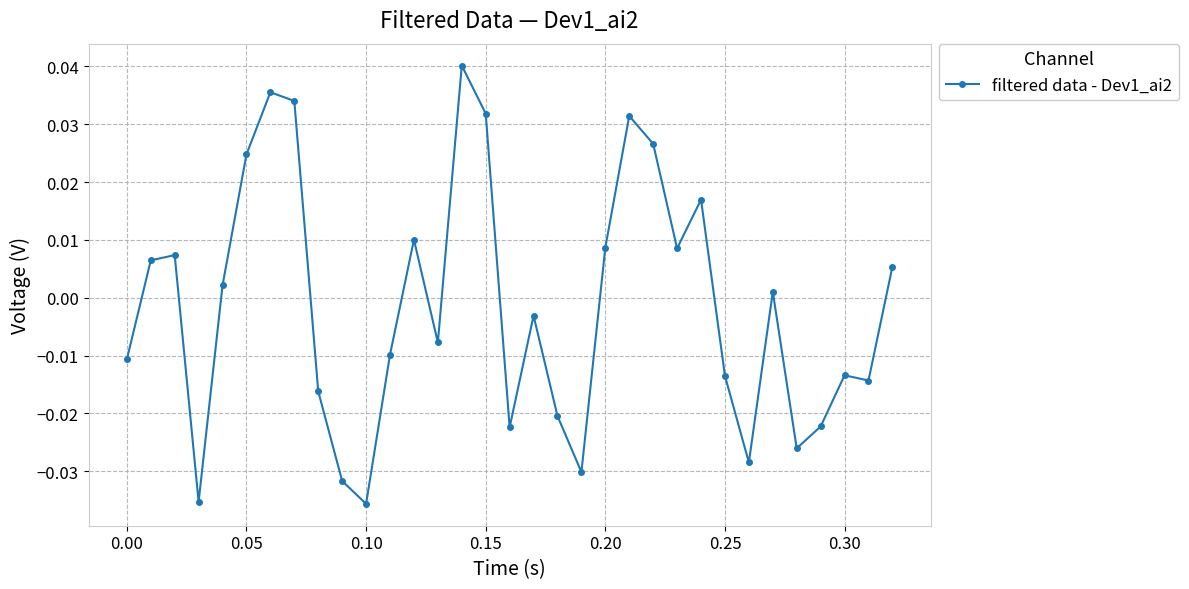

What is the sum of all values?

-0.1